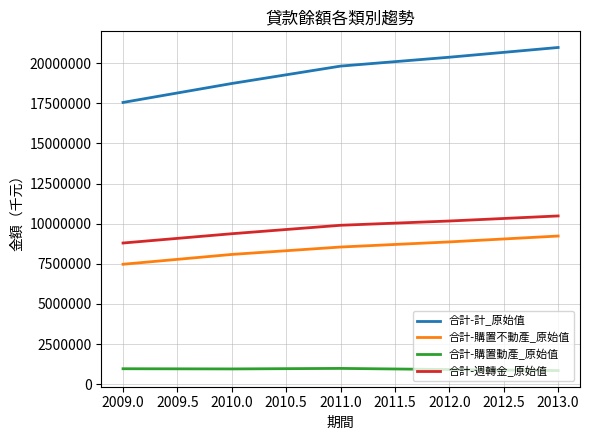

Which series changed the most between 2010.0 and 2013.0?

合計-計_原始值